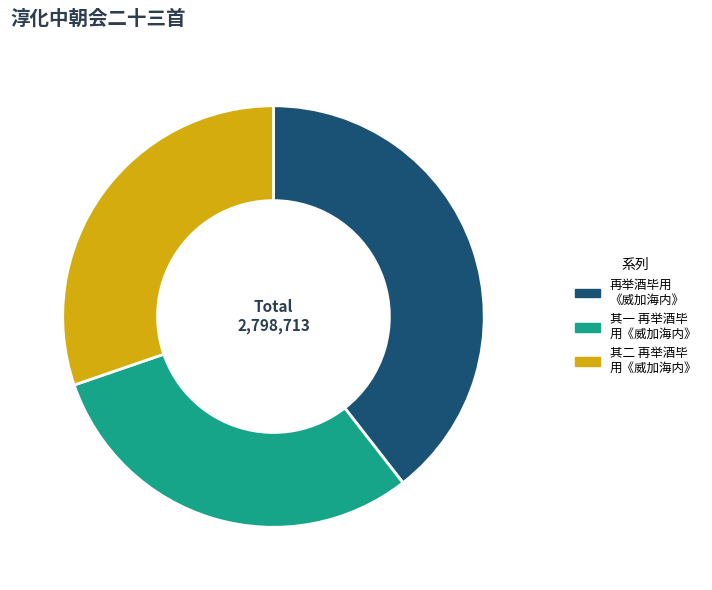

The 再举酒毕用 《威加海内》 slice represents 30% of the pie. True or false?

False